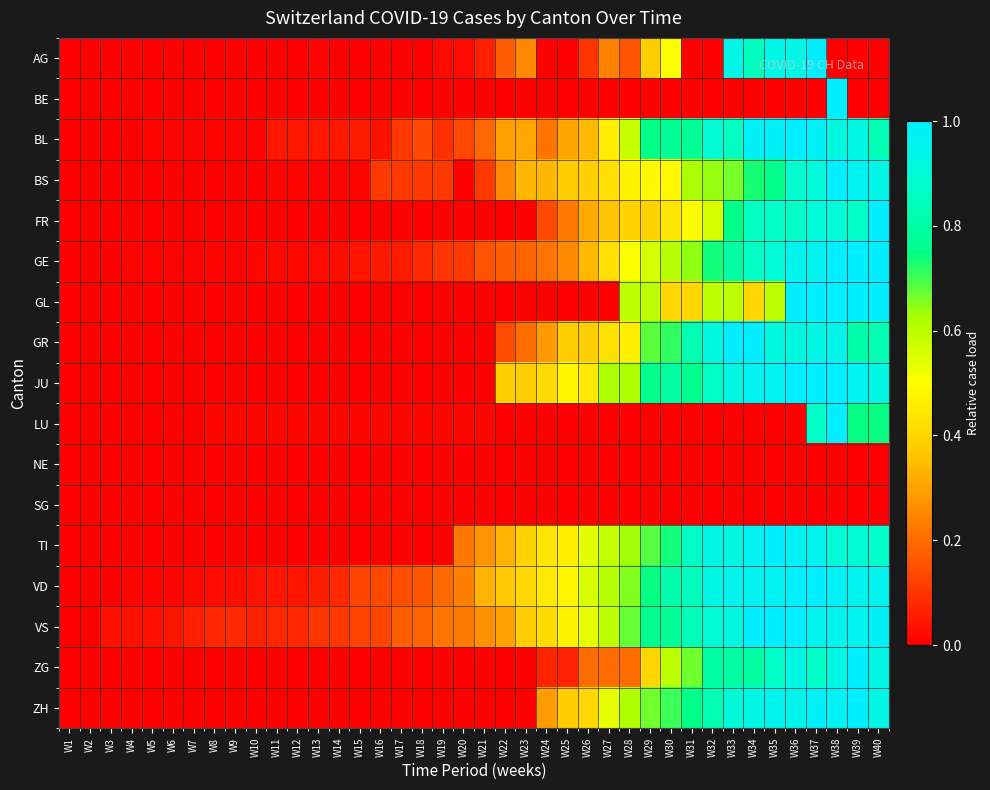

Rank the series at W1 from lowest to highest value.

AG, BE, BL, BS, FR, GE, GL, GR, JU, LU, NE, SG, TI, VD, VS, ZG, ZH